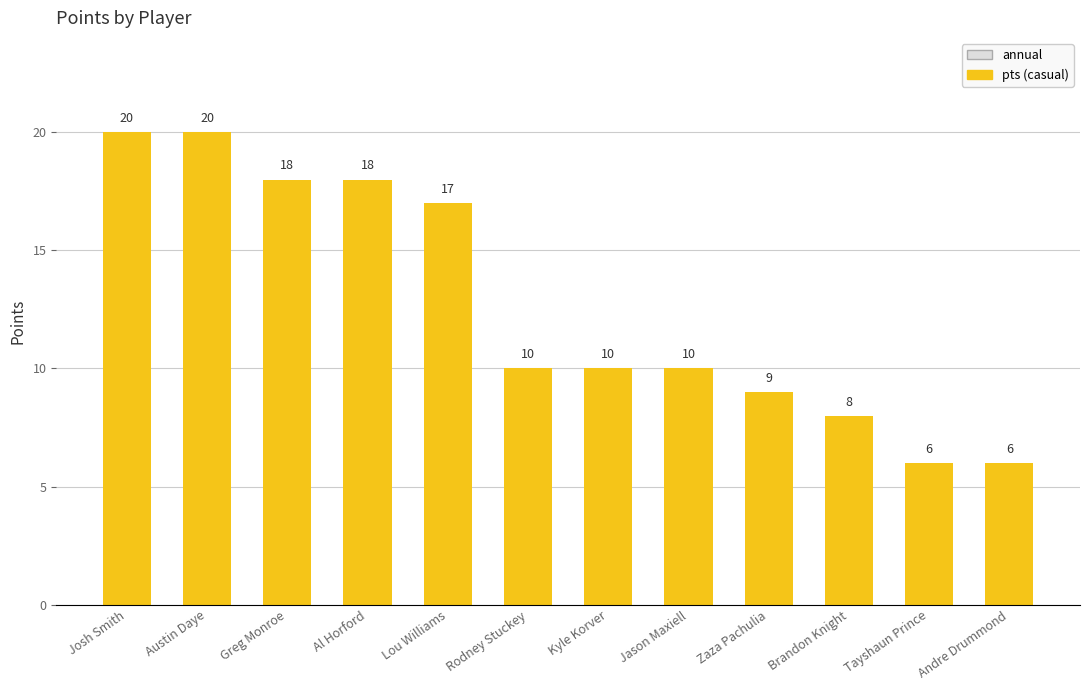

Reading left to right, extract all data points from this chart.

Josh Smith=20	Austin Daye=20	Greg Monroe=18	Al Horford=18	Lou Williams=17	Rodney Stuckey=10	Kyle Korver=10	Jason Maxiell=10	Zaza Pachulia=9	Brandon Knight=8	Tayshaun Prince=6	Andre Drummond=6